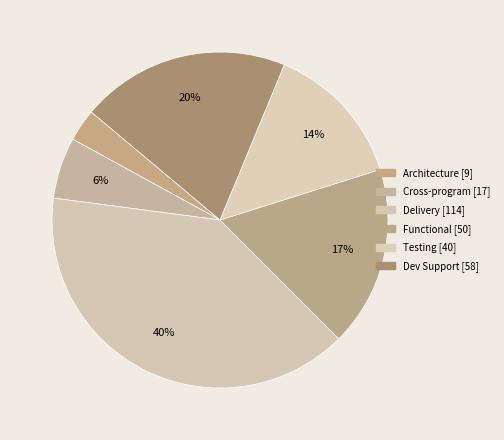

What is the change in value from Architecture to Dev Support?

+49